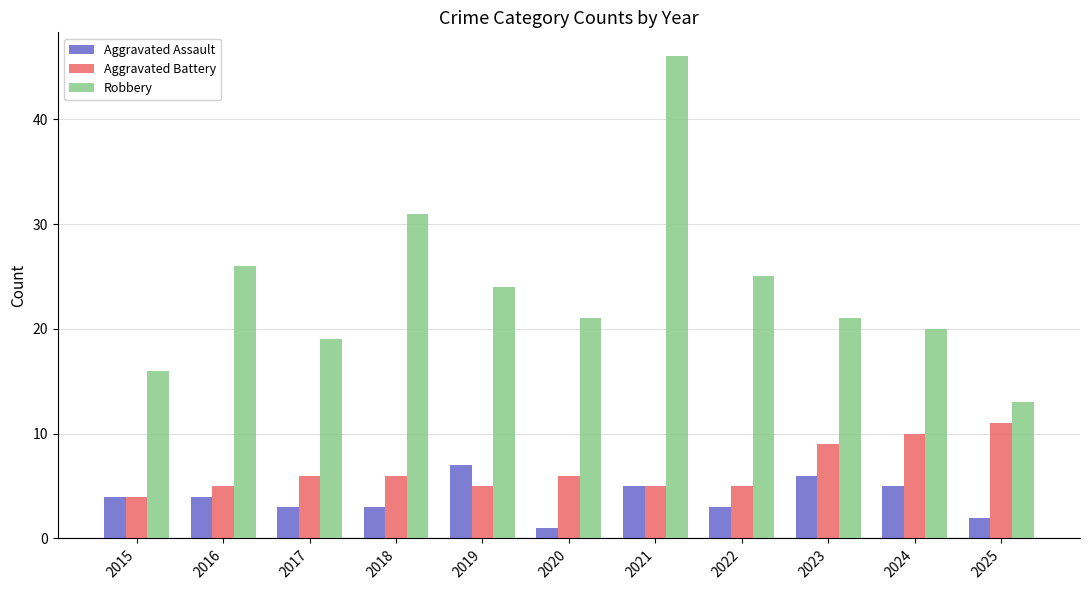

What is the sum of the Aggravated Battery values at 2021 and 2024?

15